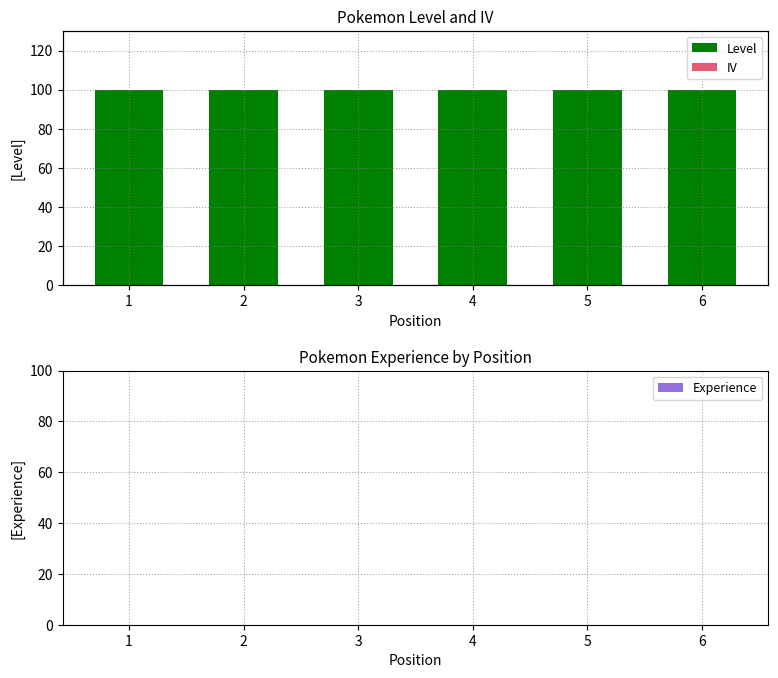

At which label does Level reach its minimum?

1